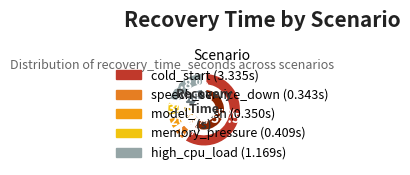

What is the smallest slice in the pie chart?

speech_service_down